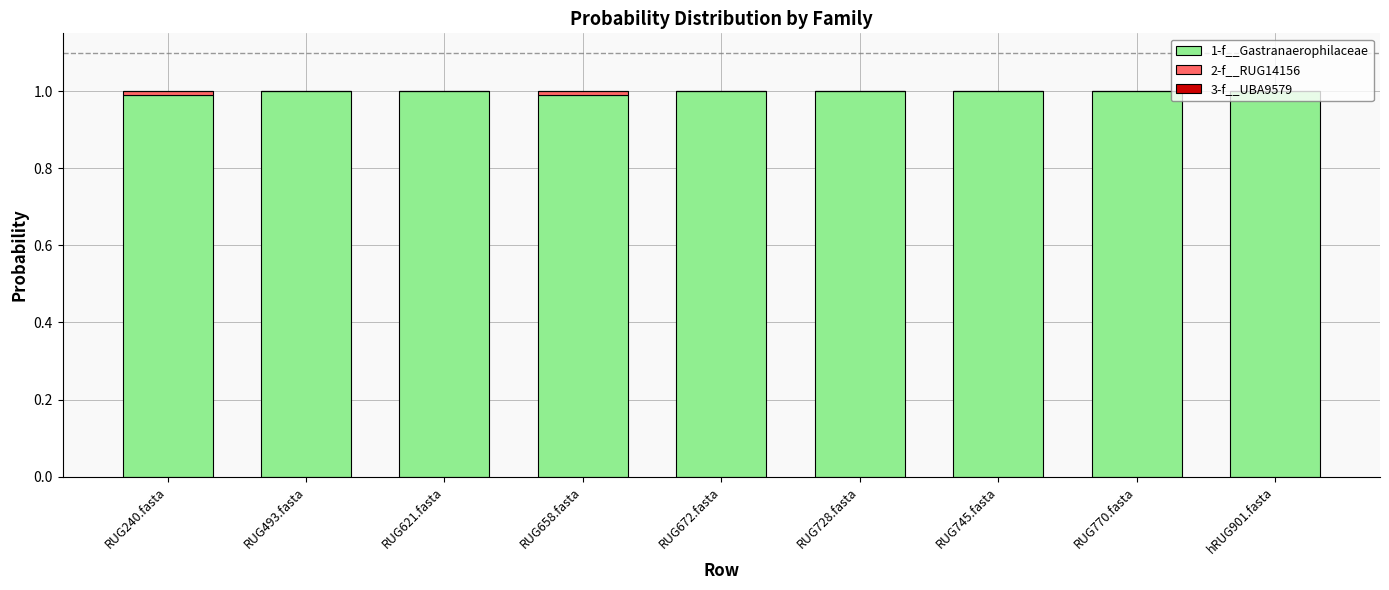

What is the sum of the 1-f__Gastranaerophilaceae values at RUG745.fasta and RUG728.fasta?

2.0